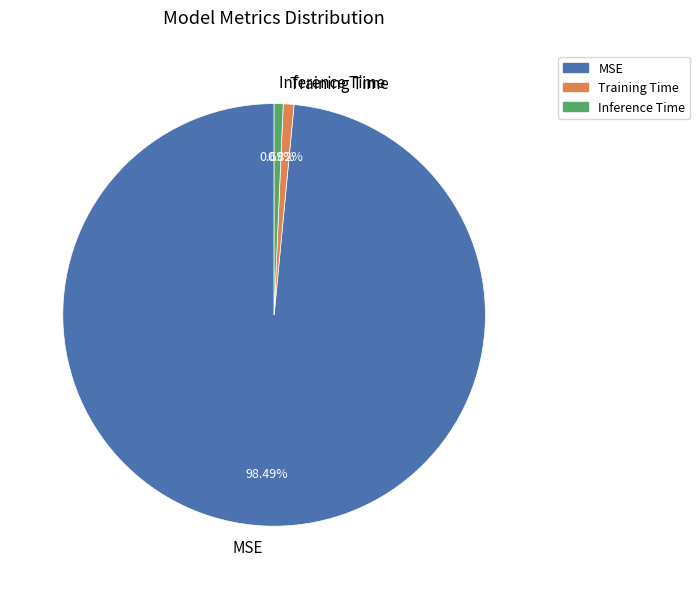

Is MSE the majority of the pie?

Yes